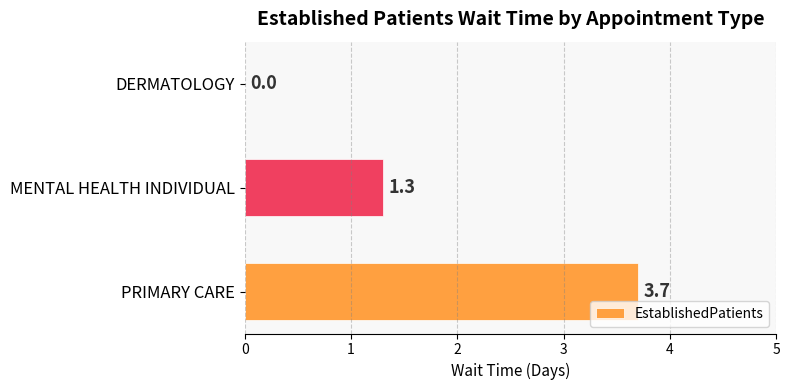

The chart shows a value of 0.5 at MENTAL HEALTH INDIVIDUAL. True or false?

False